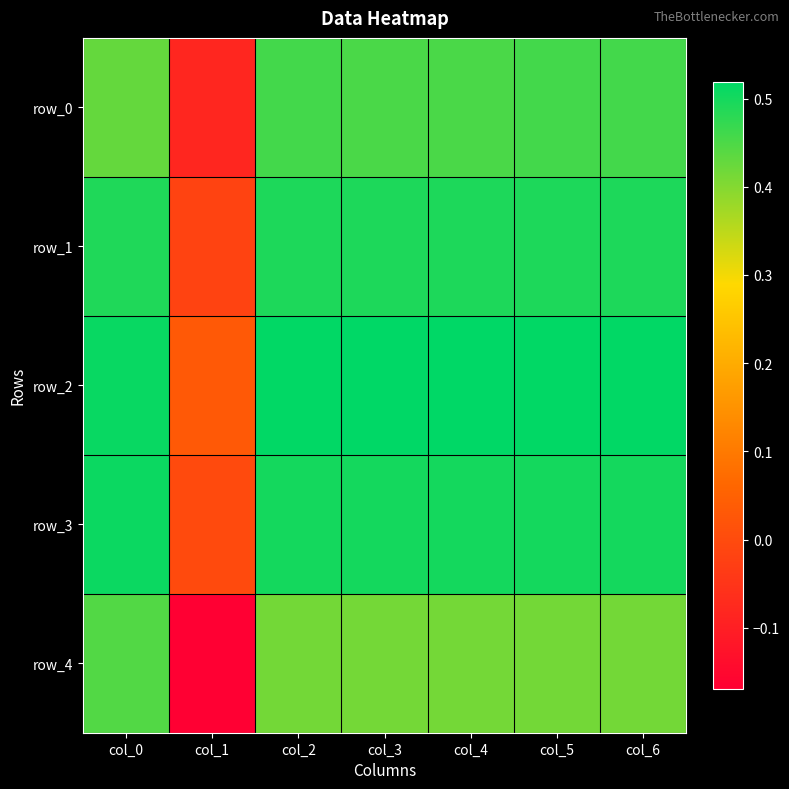

Is the value of row_4 at col_1 greater than the value of row_2 at col_3?

No